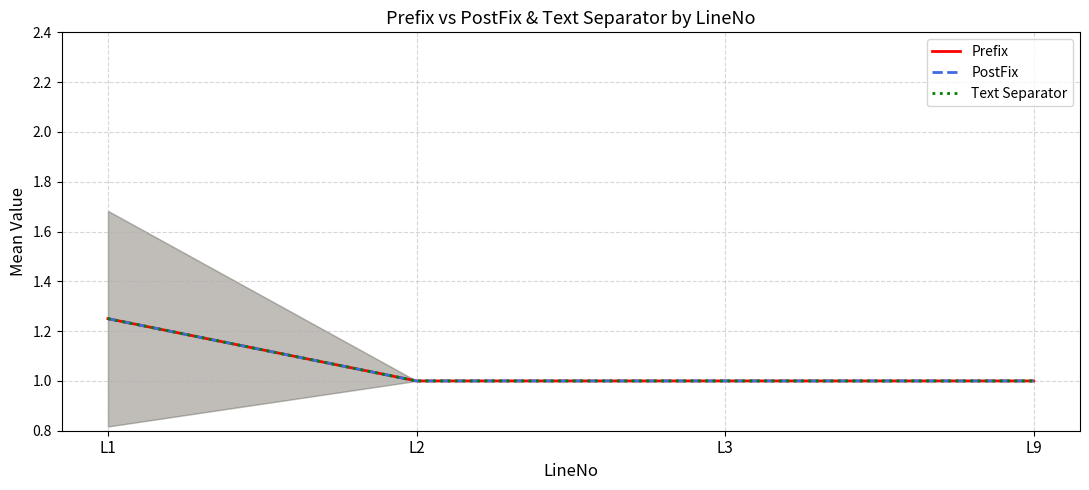

At which label is Prefix closest to 1?

L2